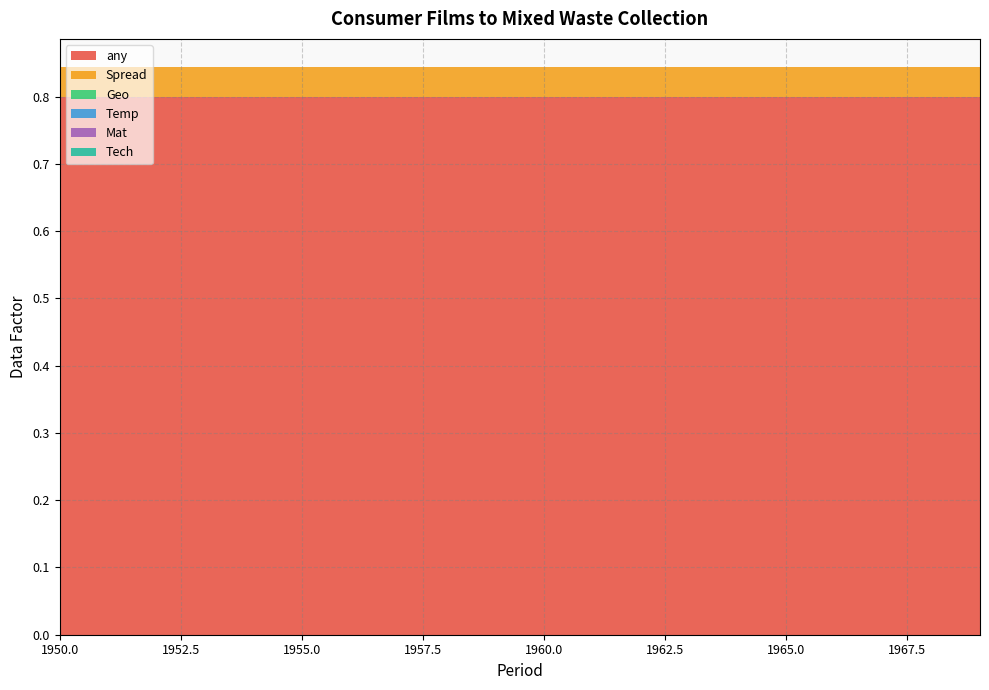

Reading left to right, what are all the values shown in this chart?

any: 1950=0.8	1951=0.8	1952=0.8	1953=0.8	1954=0.8	1955=0.8	1956=0.8	1957=0.8	1958=0.8	1959=0.8	1960=0.8	1961=0.8	1962=0.8	1963=0.8	1964=0.8	1965=0.8	1966=0.8	1967=0.8	1968=0.8	1969=0.8
Spread: 1950=0.0	1951=0.0	1952=0.0	1953=0.0	1954=0.0	1955=0.0	1956=0.0	1957=0.0	1958=0.0	1959=0.0	1960=0.0	1961=0.0	1962=0.0	1963=0.0	1964=0.0	1965=0.0	1966=0.0	1967=0.0	1968=0.0	1969=0.0
Geo: 1950=0.0	1951=0.0	1952=0.0	1953=0.0	1954=0.0	1955=0.0	1956=0.0	1957=0.0	1958=0.0	1959=0.0	1960=0.0	1961=0.0	1962=0.0	1963=0.0	1964=0.0	1965=0.0	1966=0.0	1967=0.0	1968=0.0	1969=0.0
Temp: 1950=0.0	1951=0.0	1952=0.0	1953=0.0	1954=0.0	1955=0.0	1956=0.0	1957=0.0	1958=0.0	1959=0.0	1960=0.0	1961=0.0	1962=0.0	1963=0.0	1964=0.0	1965=0.0	1966=0.0	1967=0.0	1968=0.0	1969=0.0
Mat: 1950=0.0	1951=0.0	1952=0.0	1953=0.0	1954=0.0	1955=0.0	1956=0.0	1957=0.0	1958=0.0	1959=0.0	1960=0.0	1961=0.0	1962=0.0	1963=0.0	1964=0.0	1965=0.0	1966=0.0	1967=0.0	1968=0.0	1969=0.0
Tech: 1950=0.0	1951=0.0	1952=0.0	1953=0.0	1954=0.0	1955=0.0	1956=0.0	1957=0.0	1958=0.0	1959=0.0	1960=0.0	1961=0.0	1962=0.0	1963=0.0	1964=0.0	1965=0.0	1966=0.0	1967=0.0	1968=0.0	1969=0.0